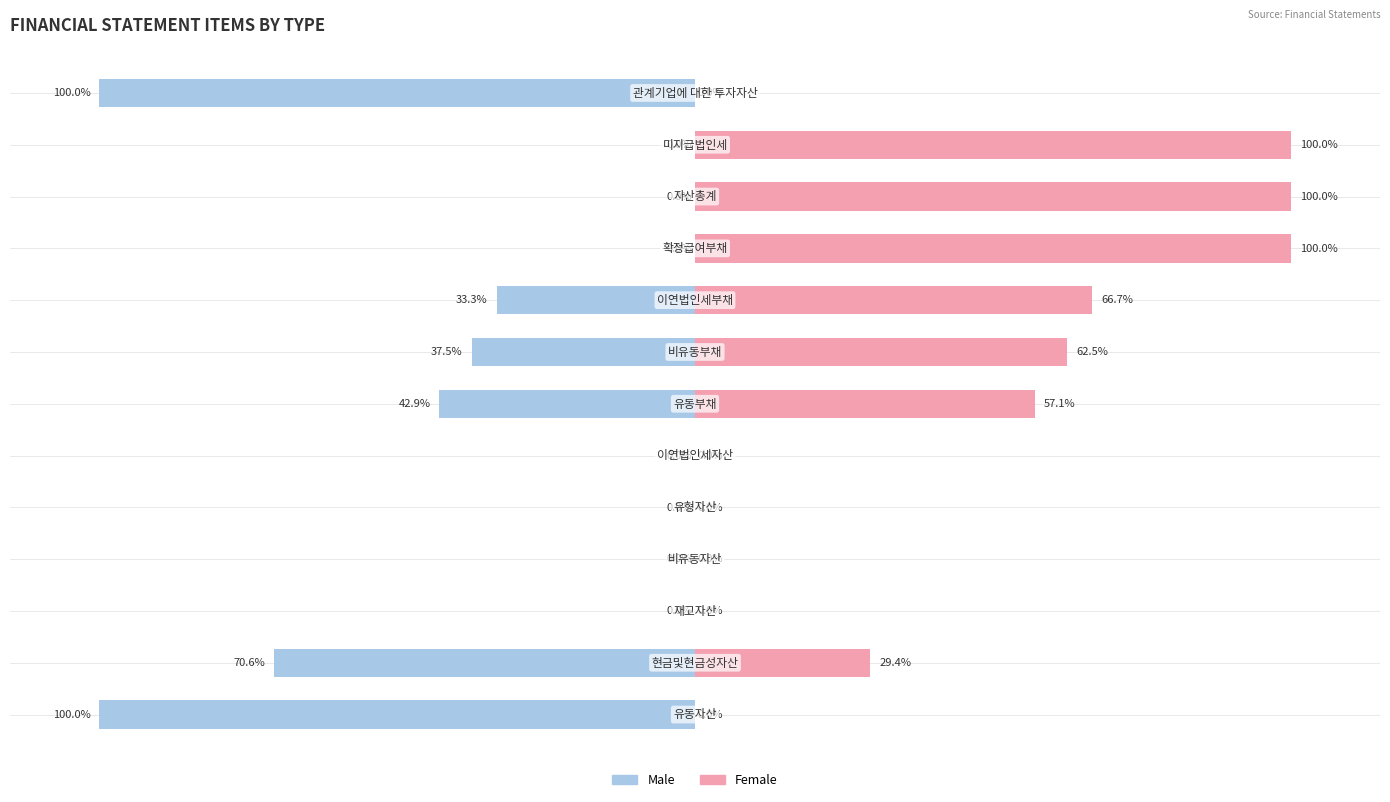

What are all the series names shown in the legend?

Male, Female